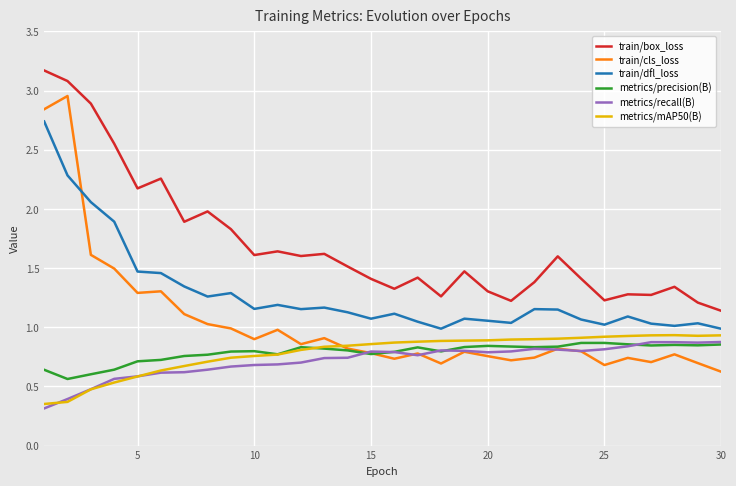

What is the smallest value displayed?

0.3